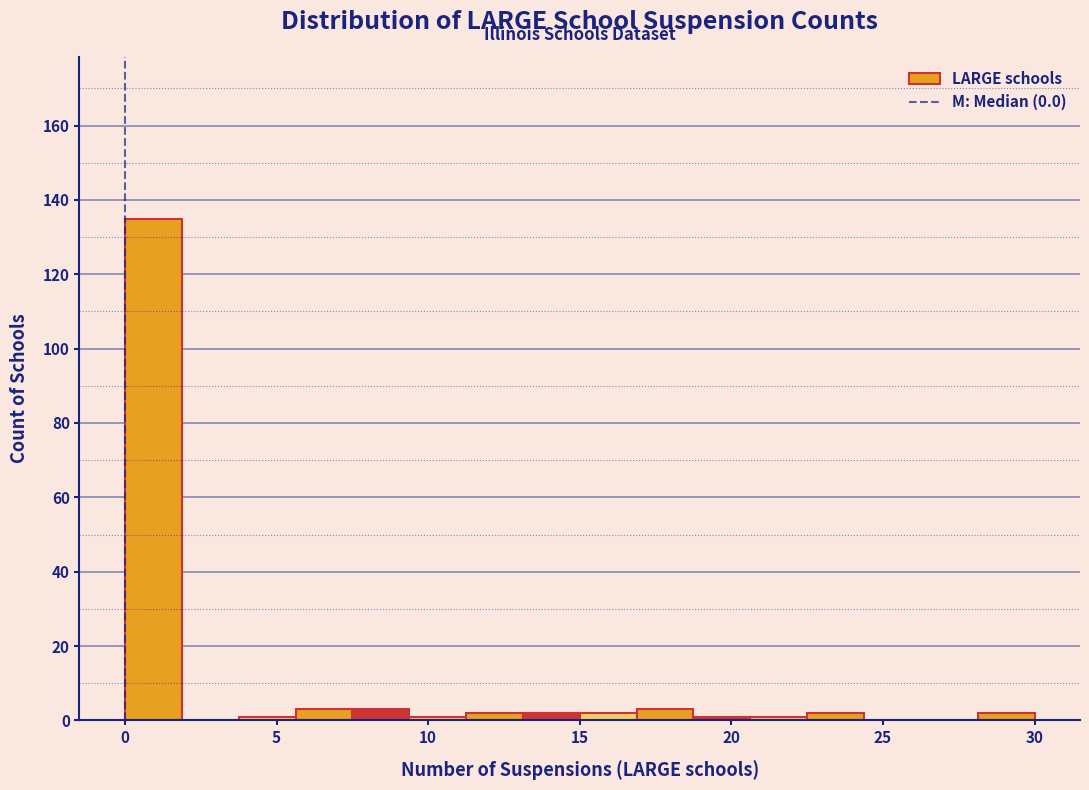

Read against the x-axis, roughly where is the centre of the tallest bar?

1.0